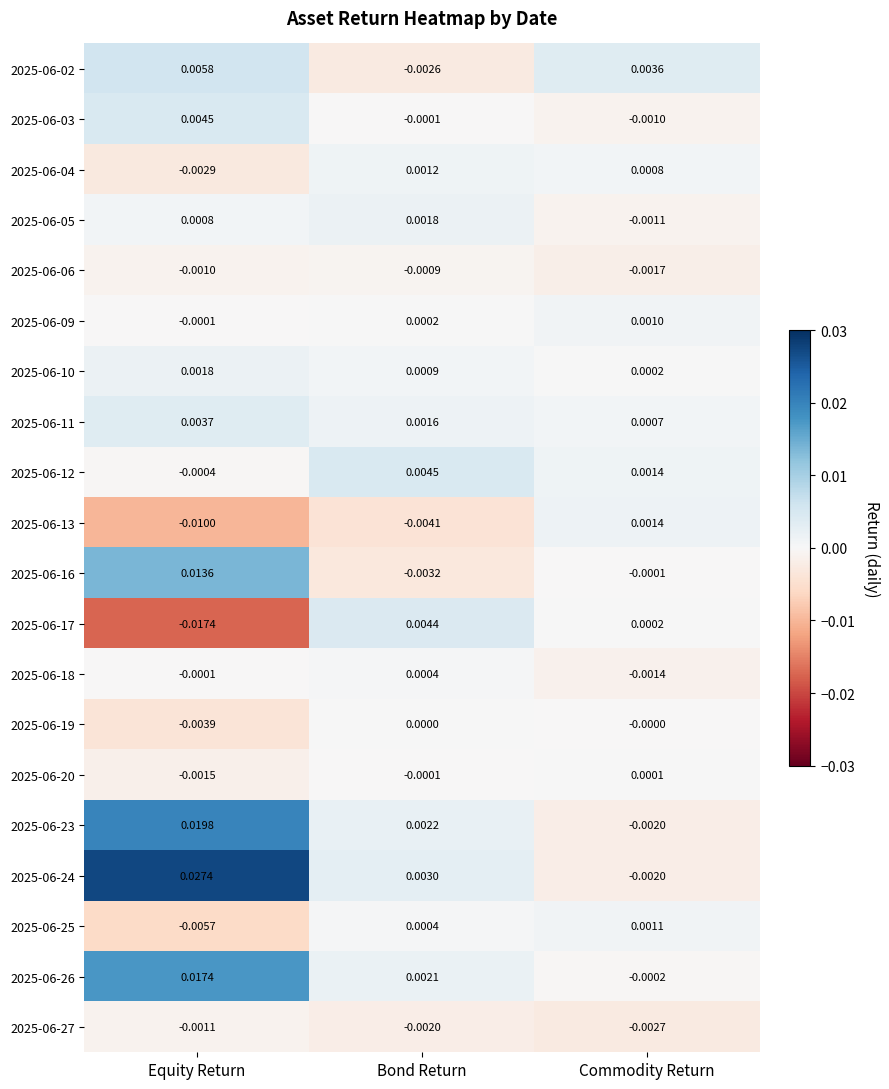

Which series changed the most between Bond Return and Commodity Return?

2025-06-02